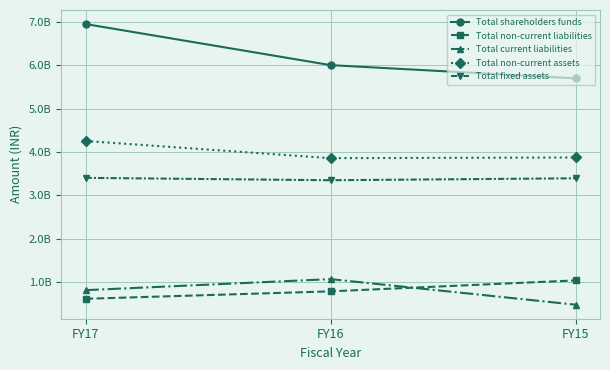

What are all the series names shown in the legend?

Total shareholders funds, Total non-current liabilities, Total current liabilities, Total non-current assets, Total fixed assets